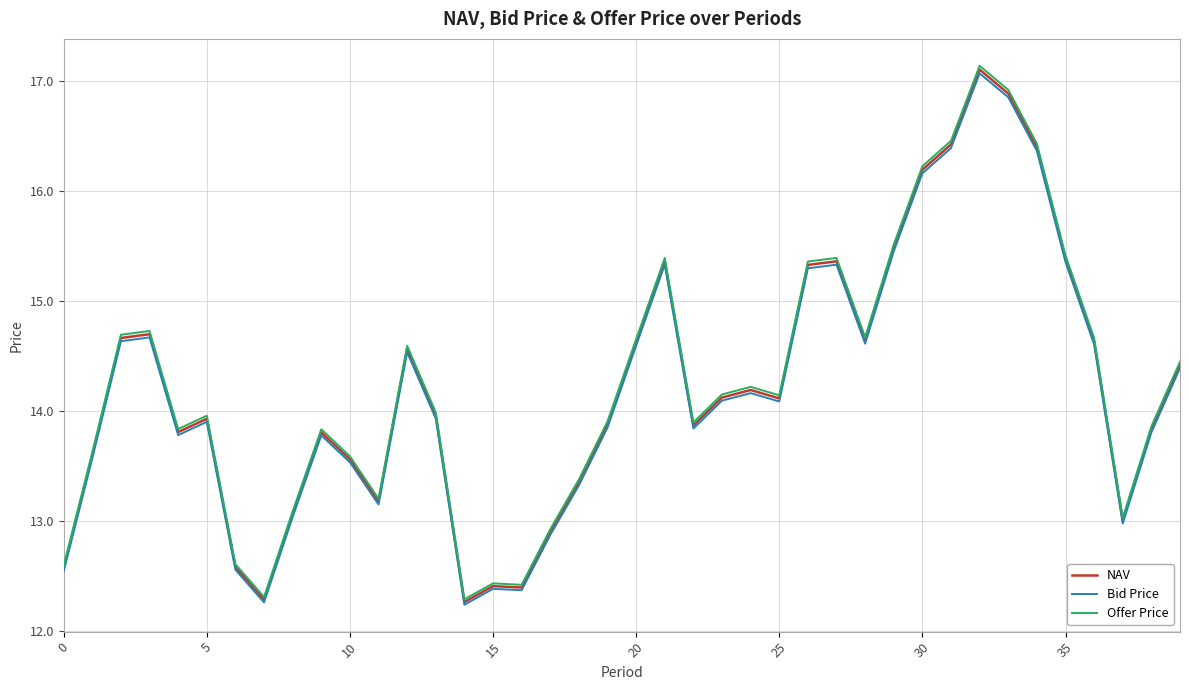

What is the smallest value displayed?

12.2